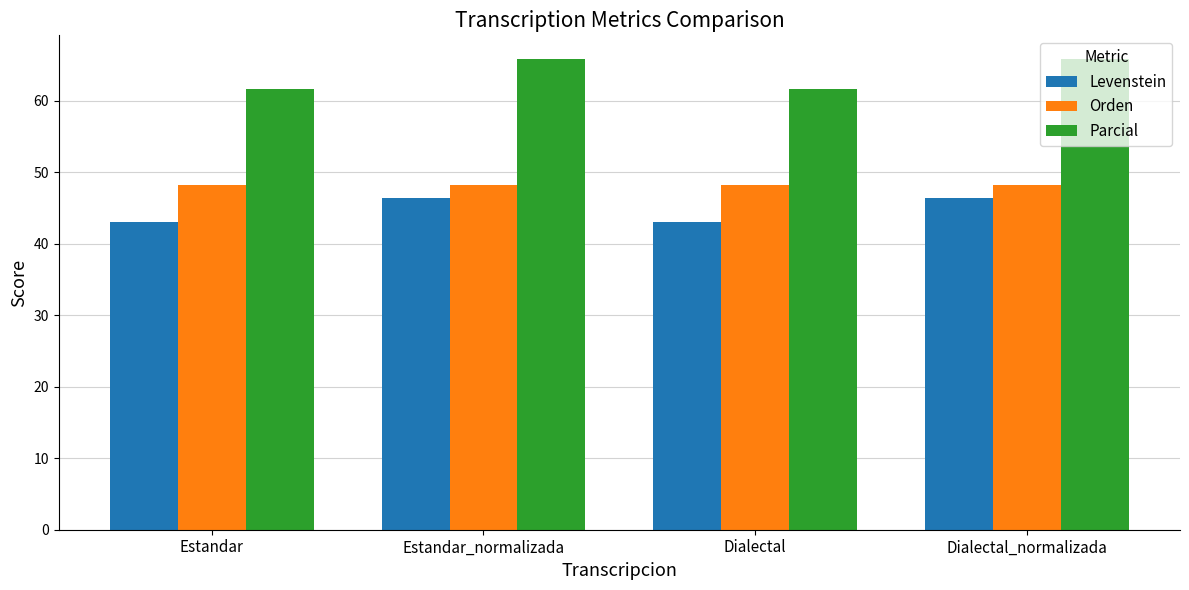

What is the total value across all series at Dialectal_normalizada?

160.4